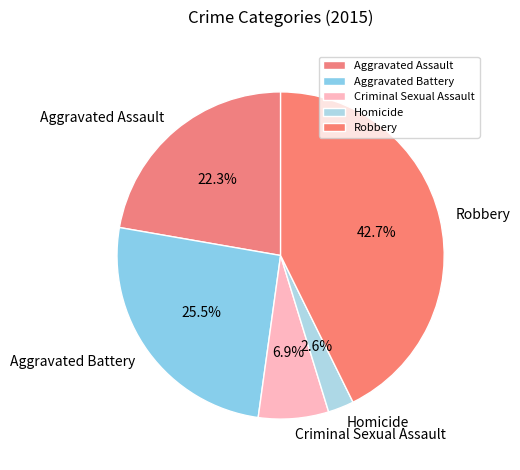

Which category has the biggest portion of the pie?

Robbery